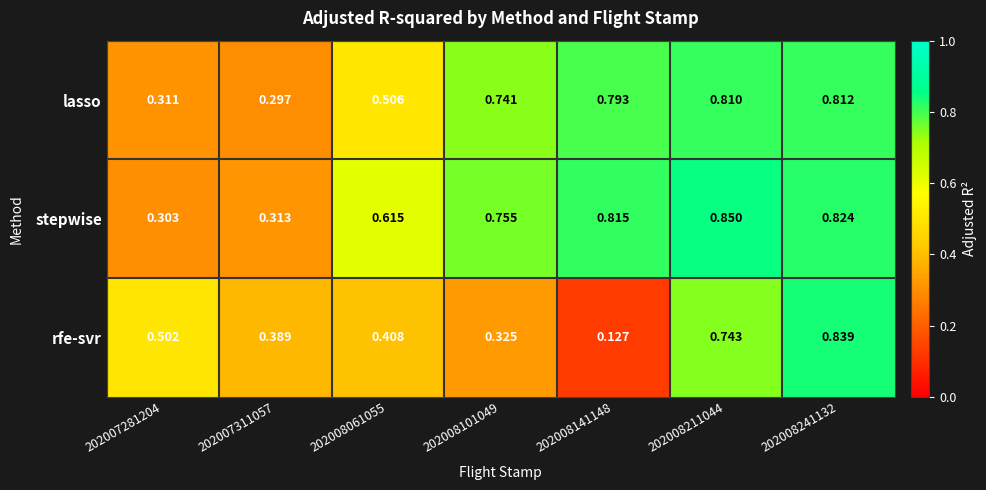

Between 202008141148 and 202008241132, which series saw the biggest shift?

rfe-svr